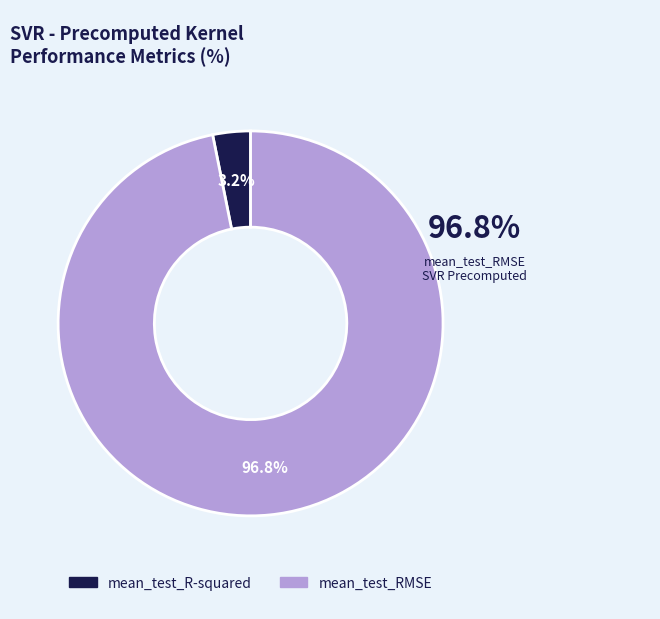

Which category has the biggest portion of the pie?

mean_test_RMSE